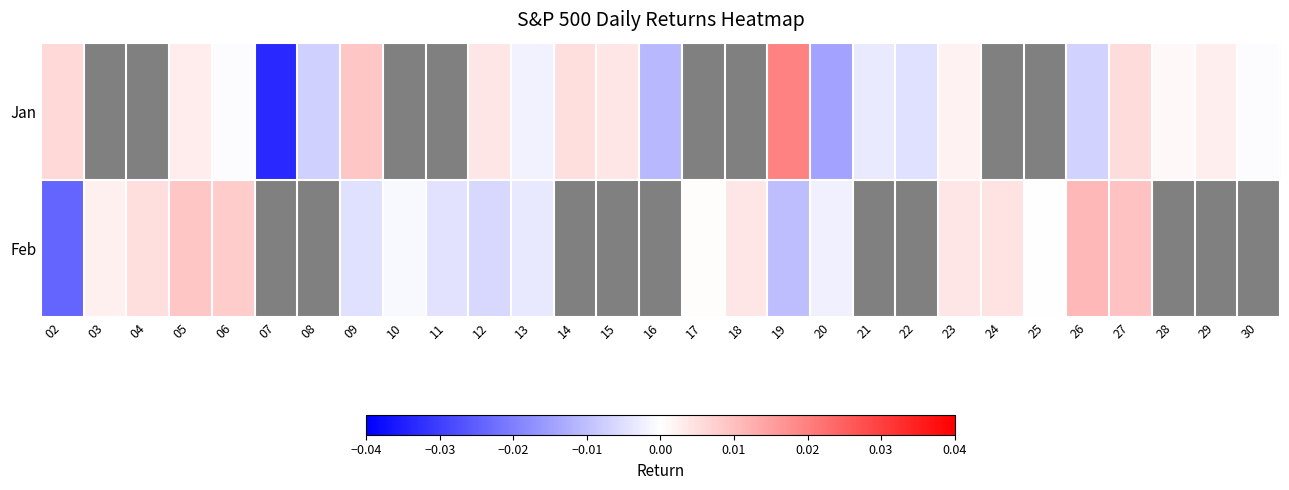

At which label is Feb closest to 0?

25